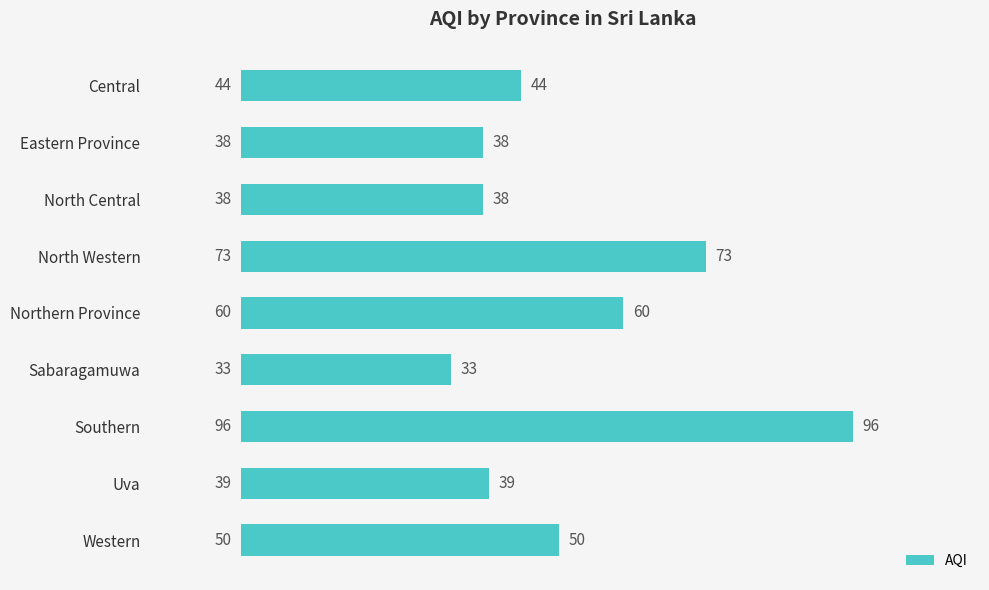

The chart shows a value of 30 at Western. True or false?

False